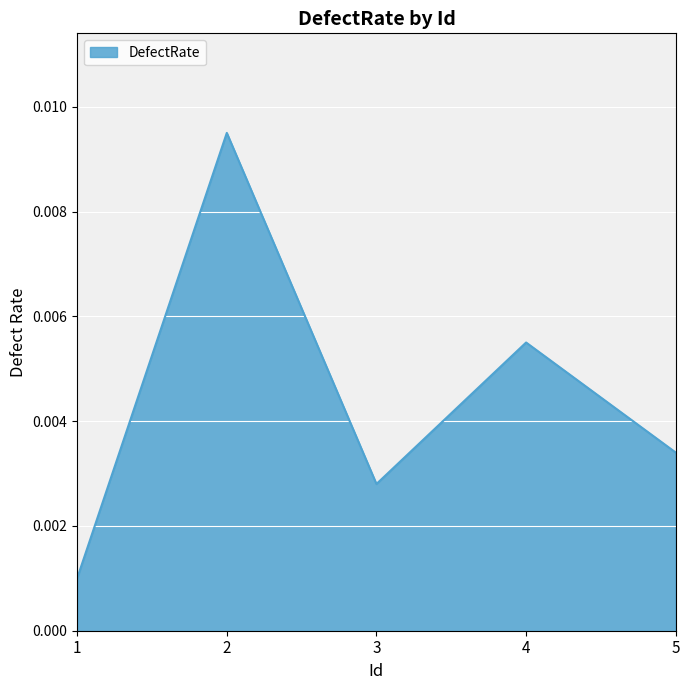

True or false: there are more than 2 points higher than both neighbors.

False